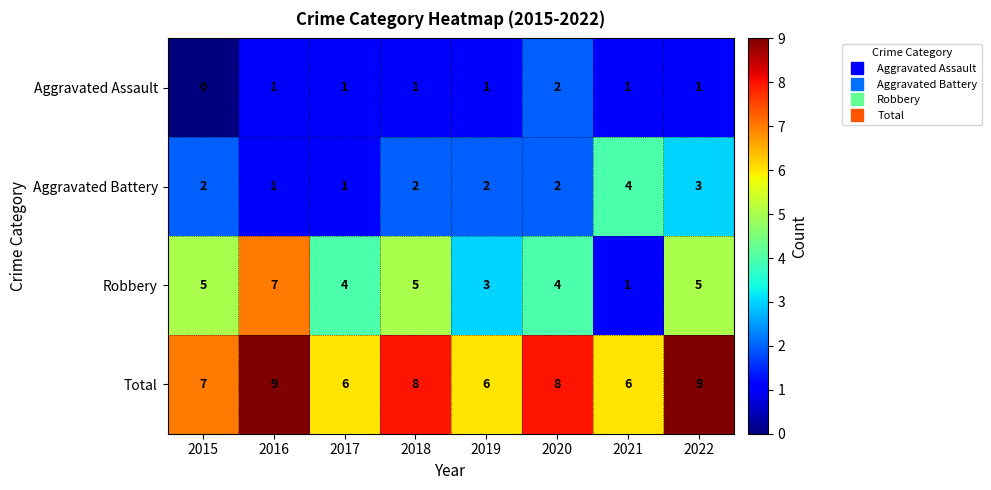

List the series in order of their peak value, highest first.

Total, Robbery, Aggravated Battery, Aggravated Assault